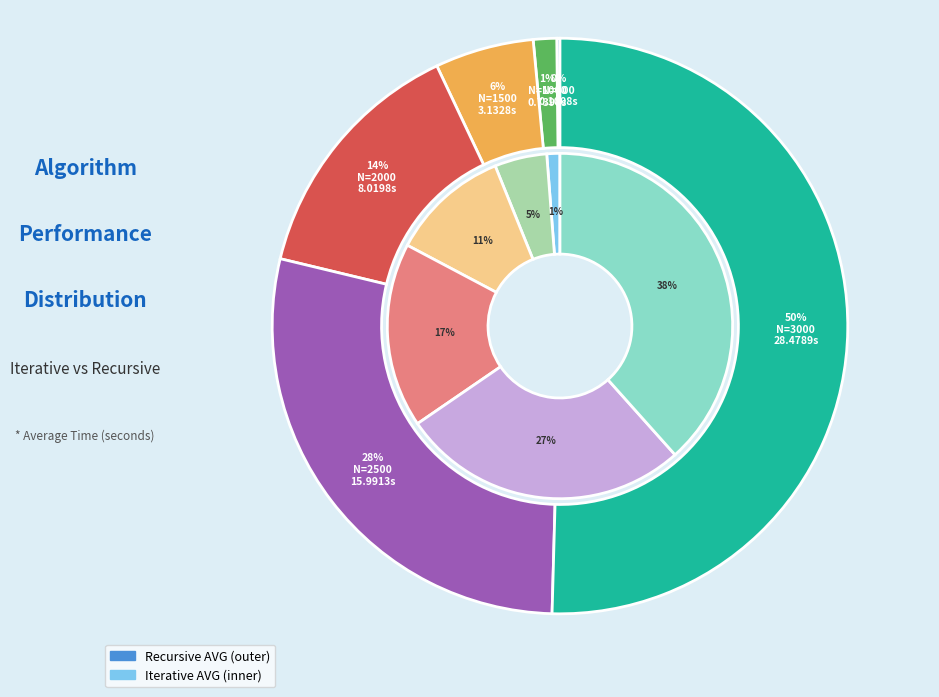

To the nearest percent, what percentage of the pie is 2000?

17%